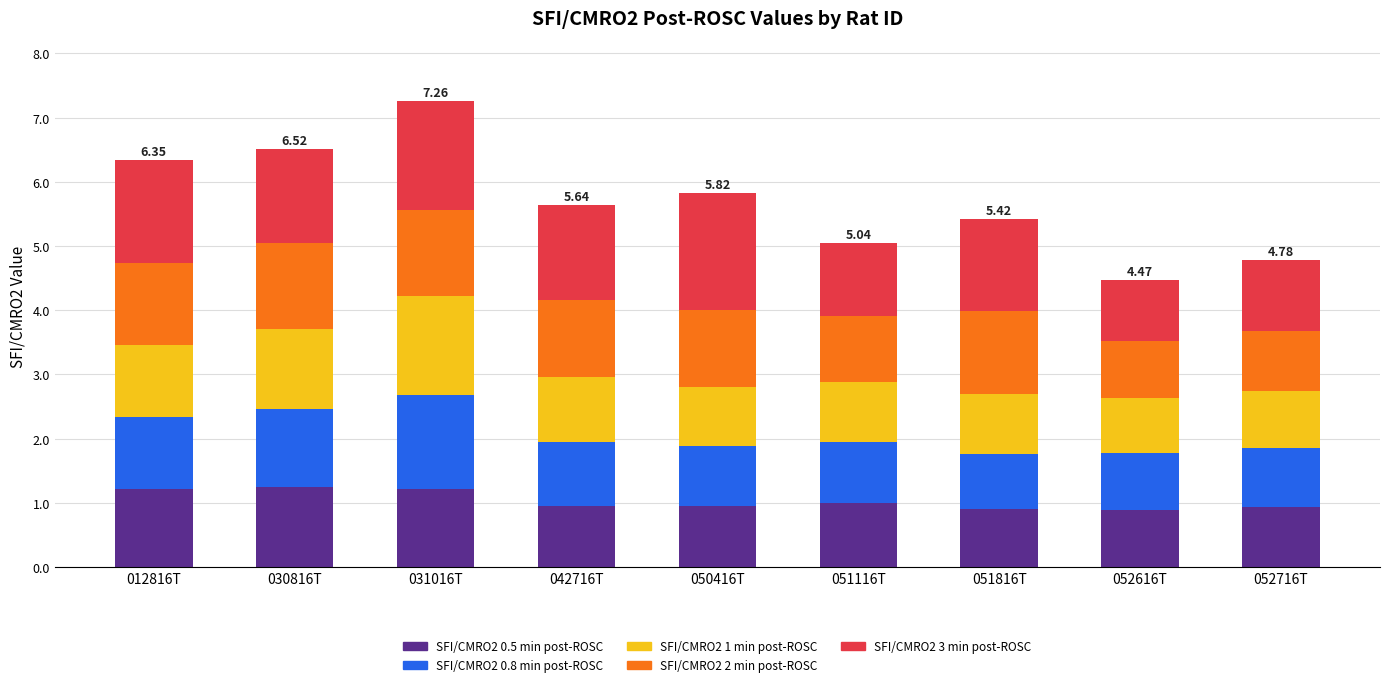

What is the difference between the second highest and second lowest values in the SFI/CMRO2 0.5 min post-ROSC series?

0.3